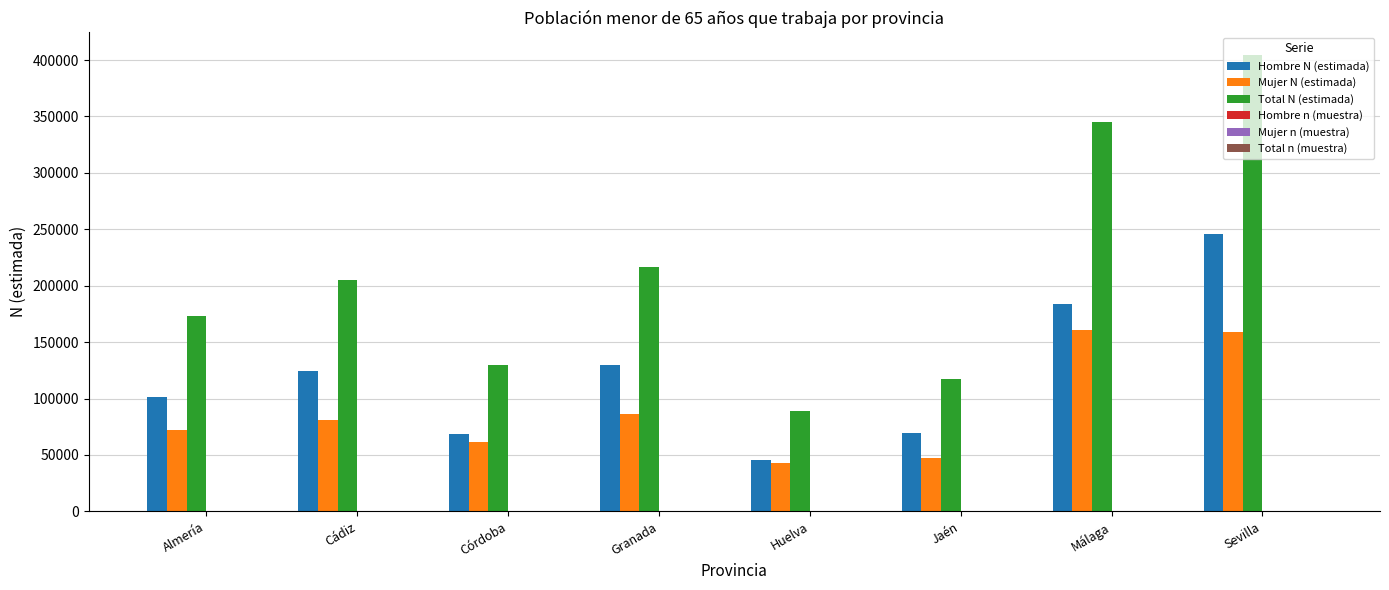

The Mujer N (estimada) series shows 30051 at Jaén. True or false?

False